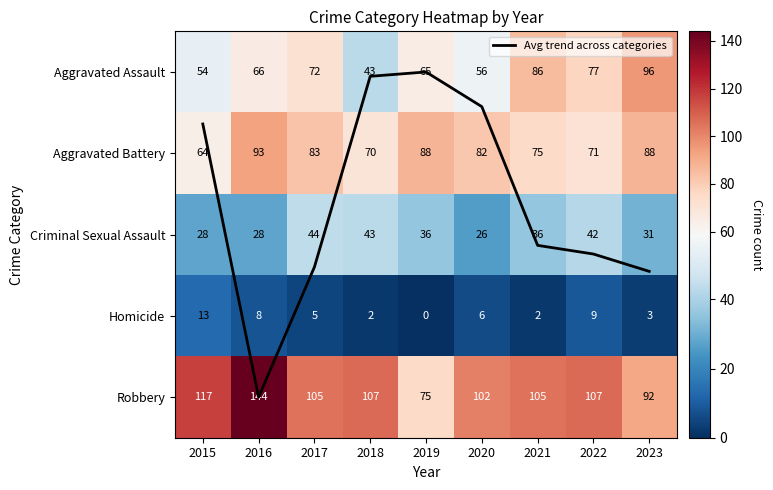

How many series are shown in this chart?

6